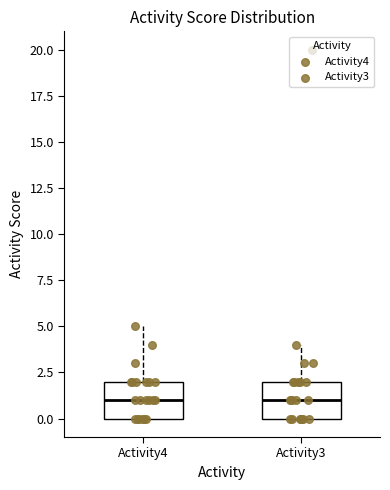

Reading left to right, read every box against the y-axis: the position of its median line, the range the box covers, and the ends of its whiskers. The values are not printed on the chart, so give them approximately, as read against the axis.

Activity4: median 1, box 0 to 2, whiskers 0 to 5
Activity3: median 1, box 0 to 2, whiskers 0 to 4